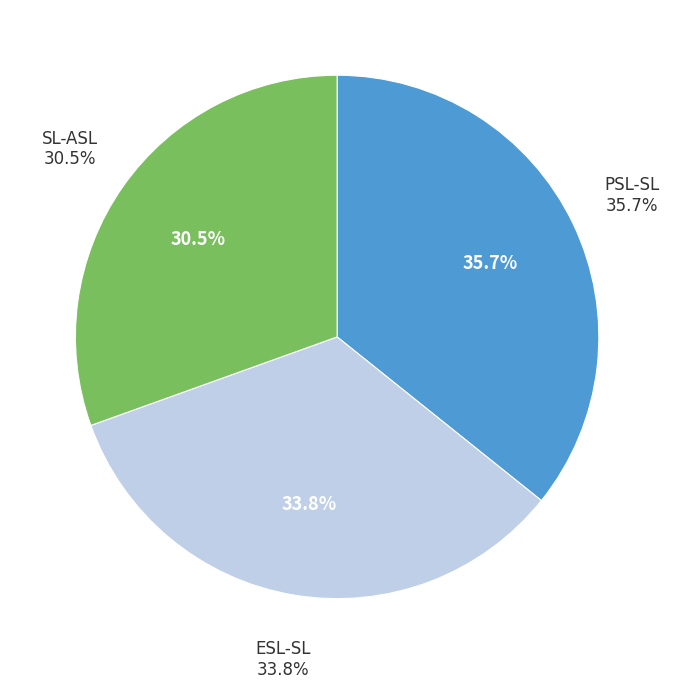

To the nearest percent, what percentage of the pie is PSL-SL?

36%